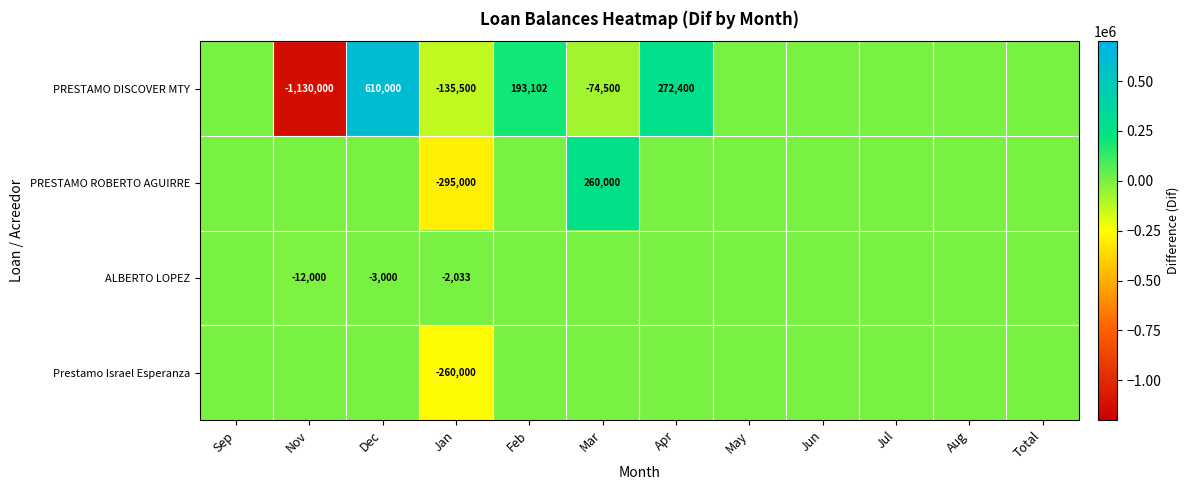

What is the smallest value displayed?

-1130000